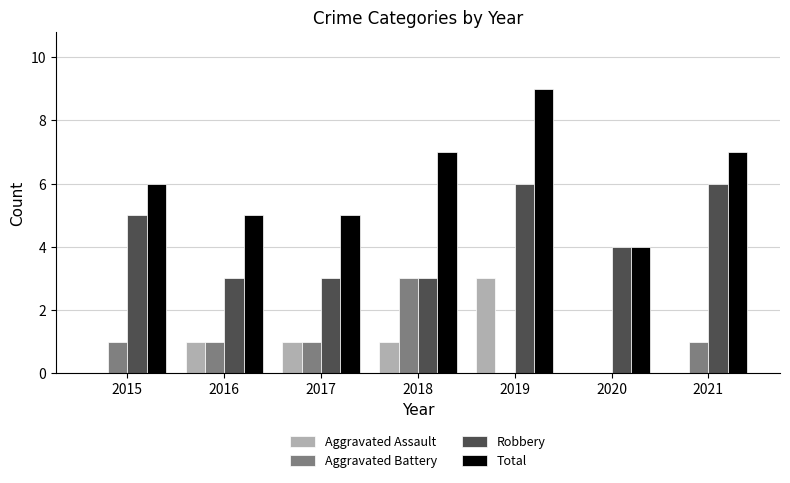

What is the total value across all series at 2020?

8